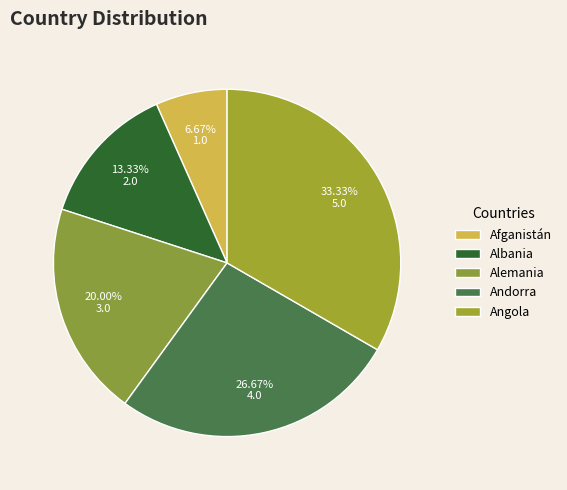

To the nearest percent, what percentage of the pie is Andorra?

27%